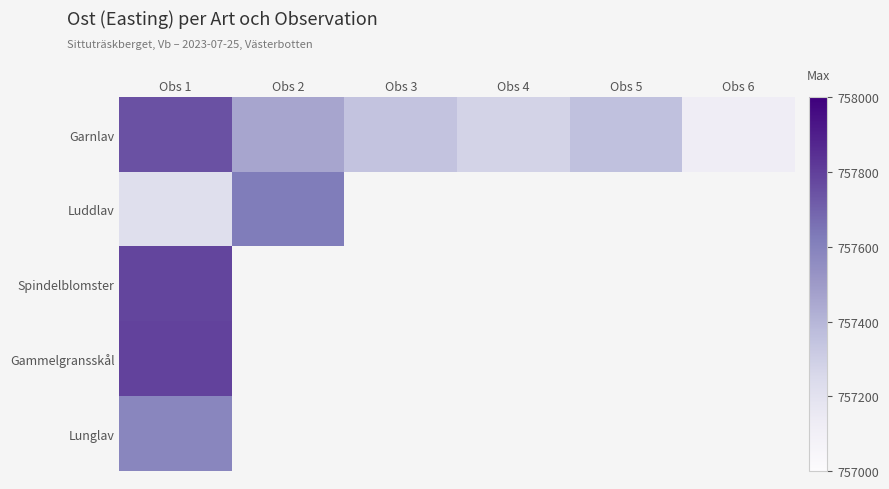

At which category is the sum across all series the highest?

Obs 1